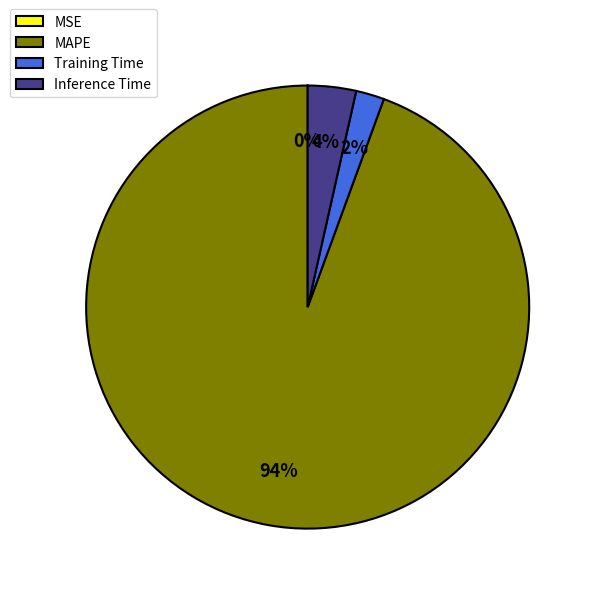

To the nearest percent, what portion does Inference Time represent?

4%